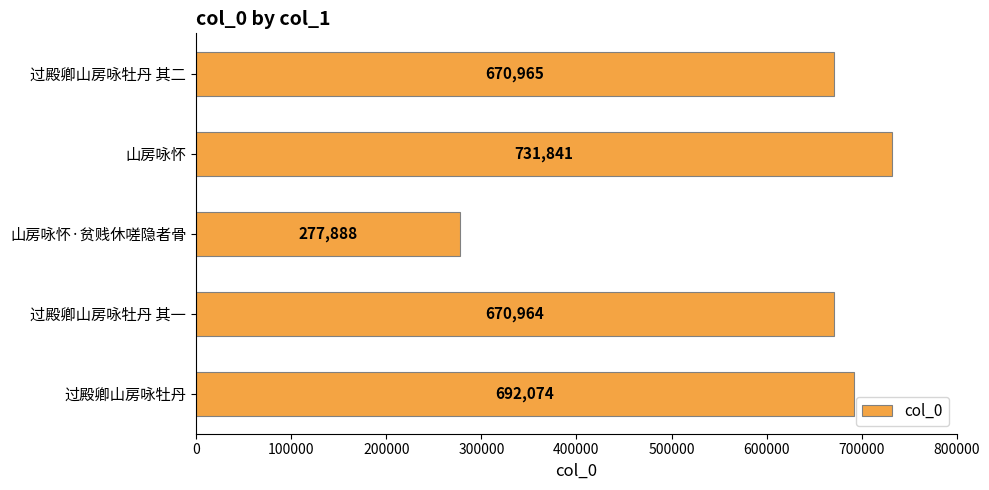

What is the sum of all values?

3043732